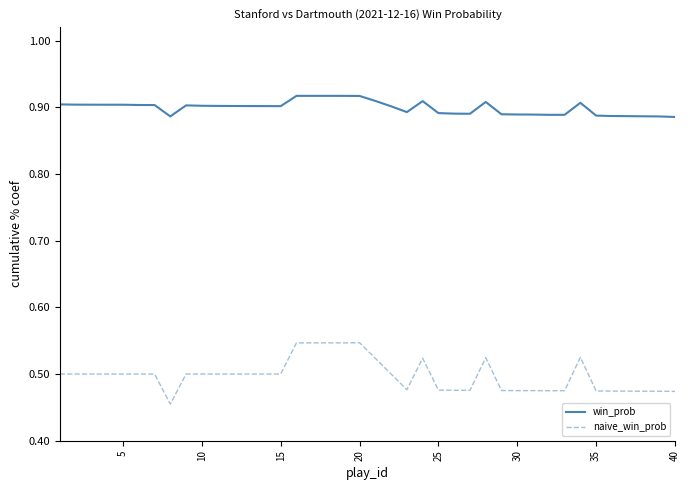

Which series has the largest total across all categories?

win_prob